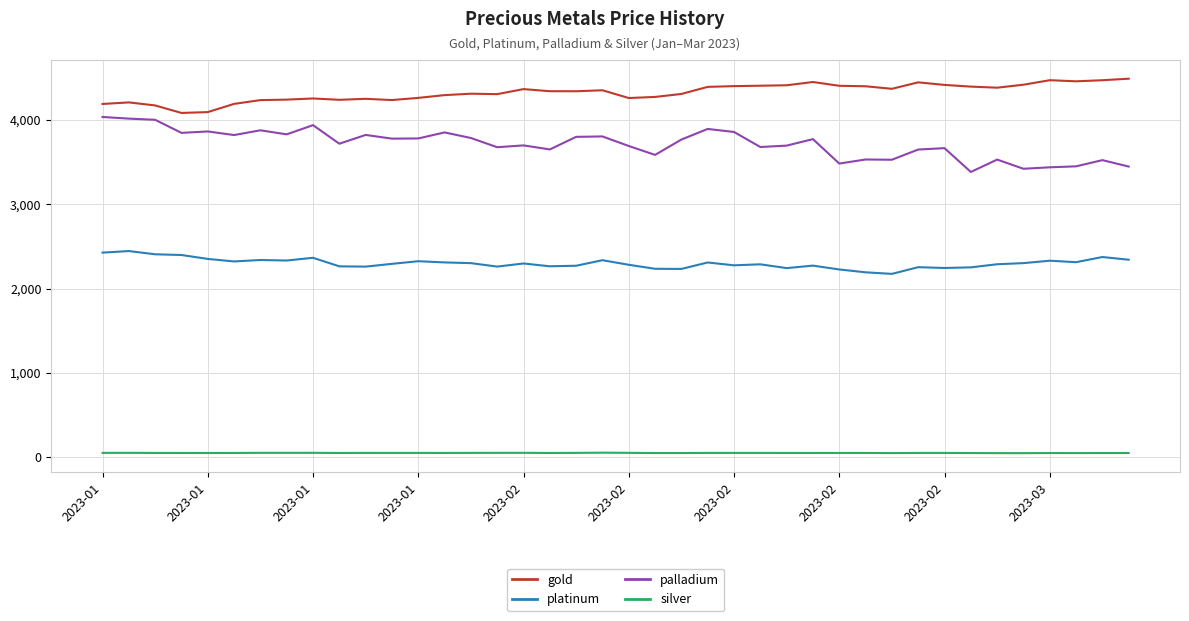

True or false: platinum and palladium intersect in this chart.

False